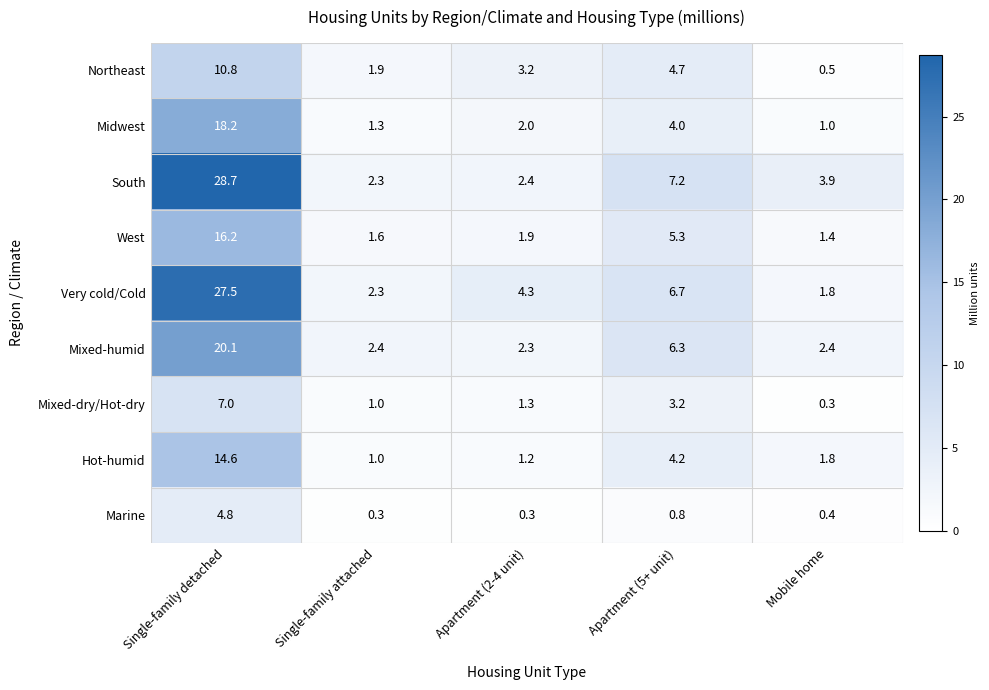

What is the total value across all series at Apartment (2-4 unit)?

18.9